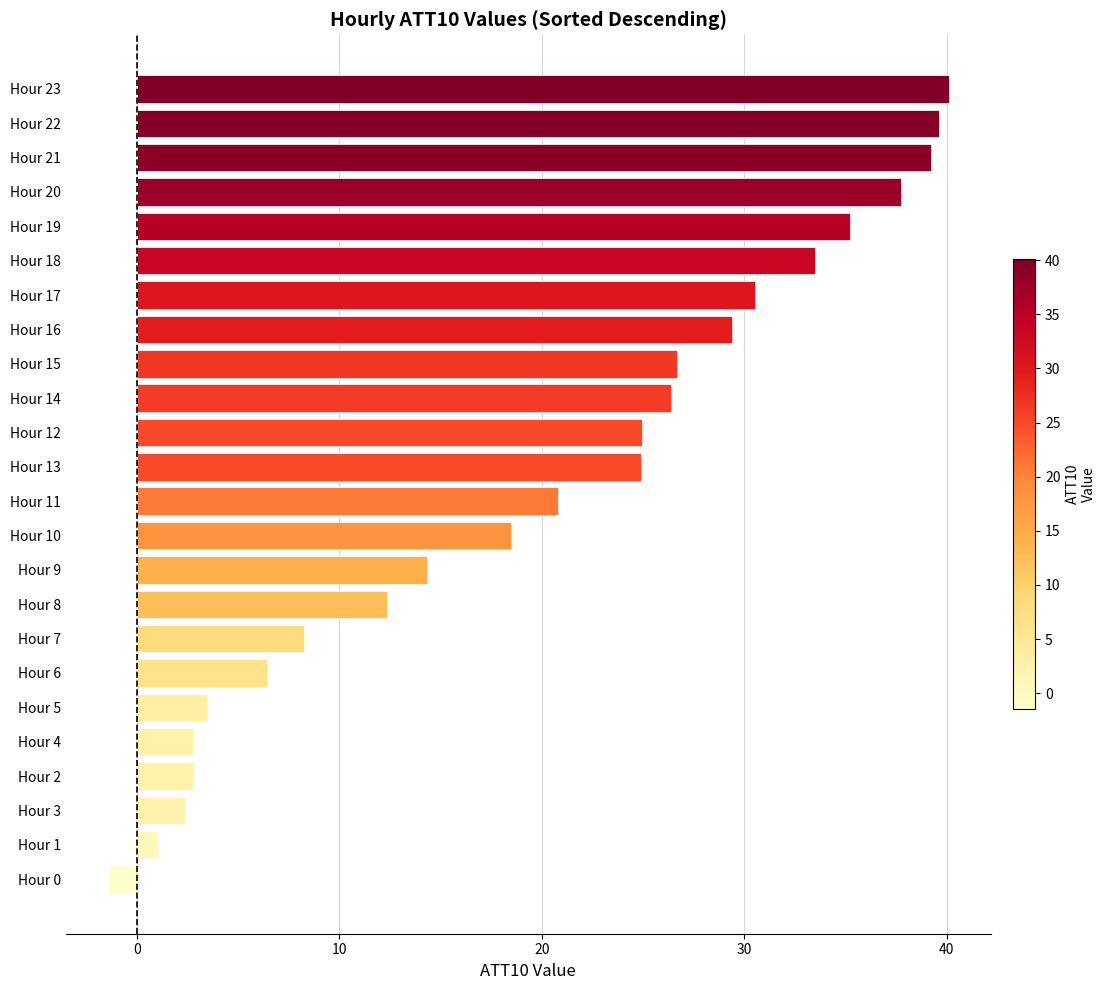

What is the difference between the values at Hour 19 and Hour 10?

16.7